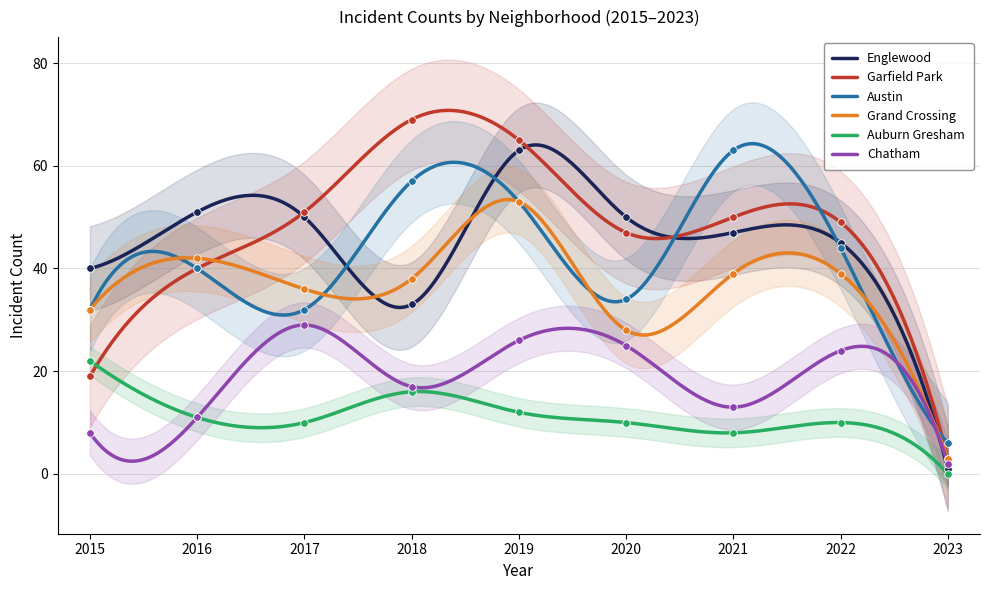

Which series contains the lowest Y value?

Auburn Gresham